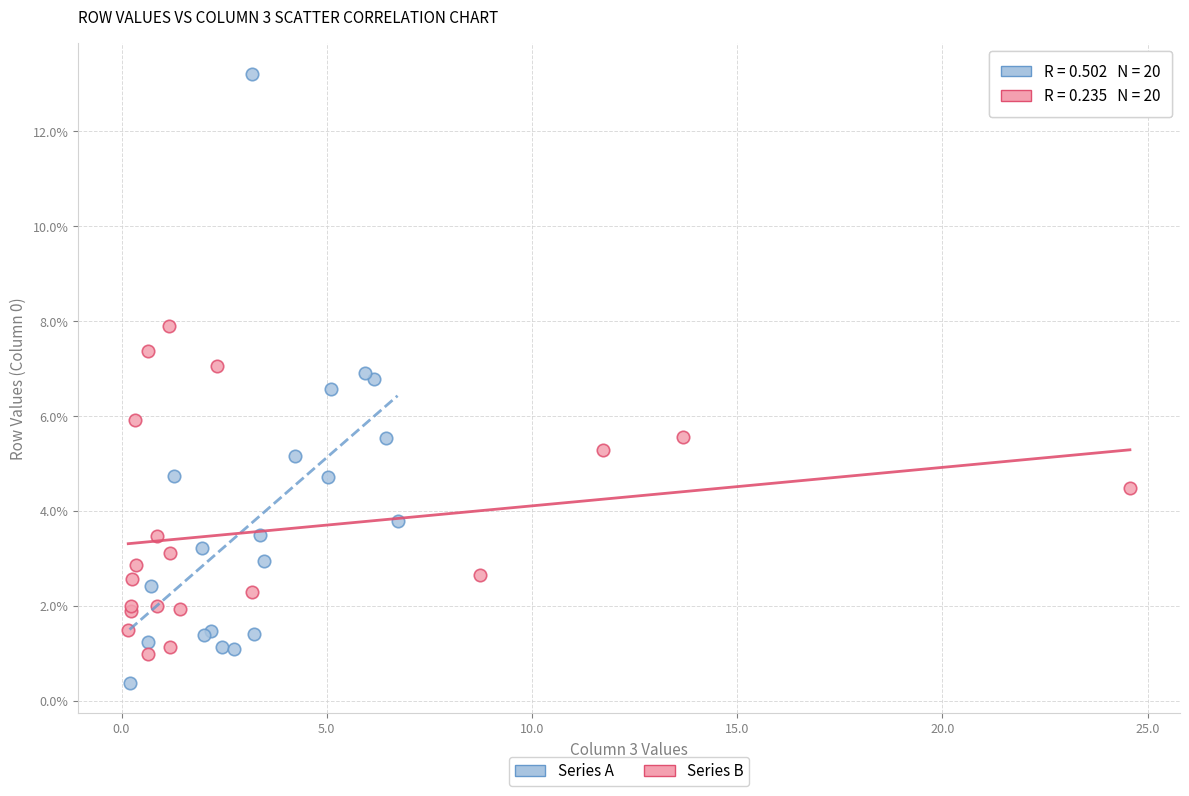

What are all the series names shown in the legend?

Series A, Series B